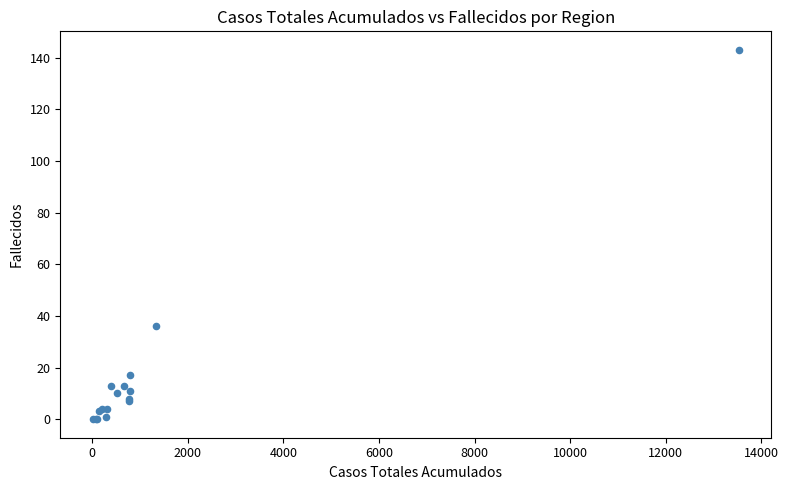

What Y value in the scatter plot is closest to 71?

36